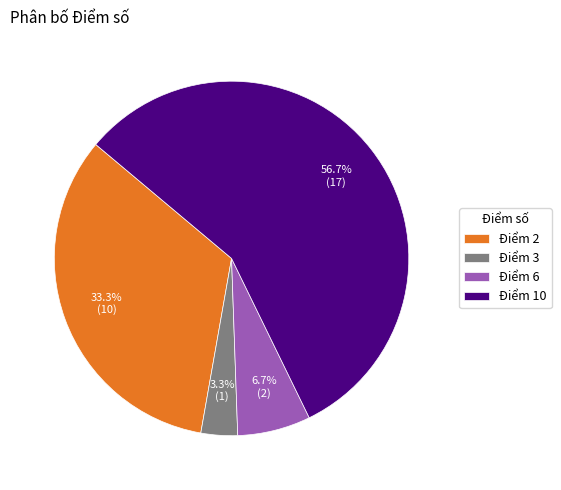

True or false: Điểm 2 accounts for 21% of the total.

False